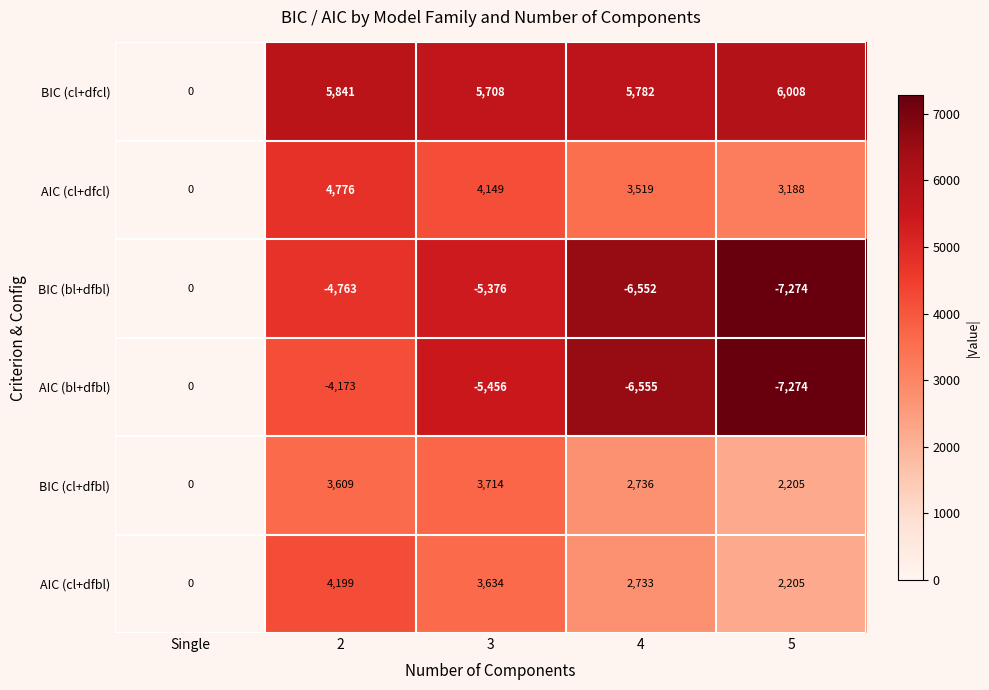

At 2, list the series in order from smallest to largest.

BIC (bl+dfbl), AIC (bl+dfbl), BIC (cl+dfbl), AIC (cl+dfbl), AIC (cl+dfcl), BIC (cl+dfcl)